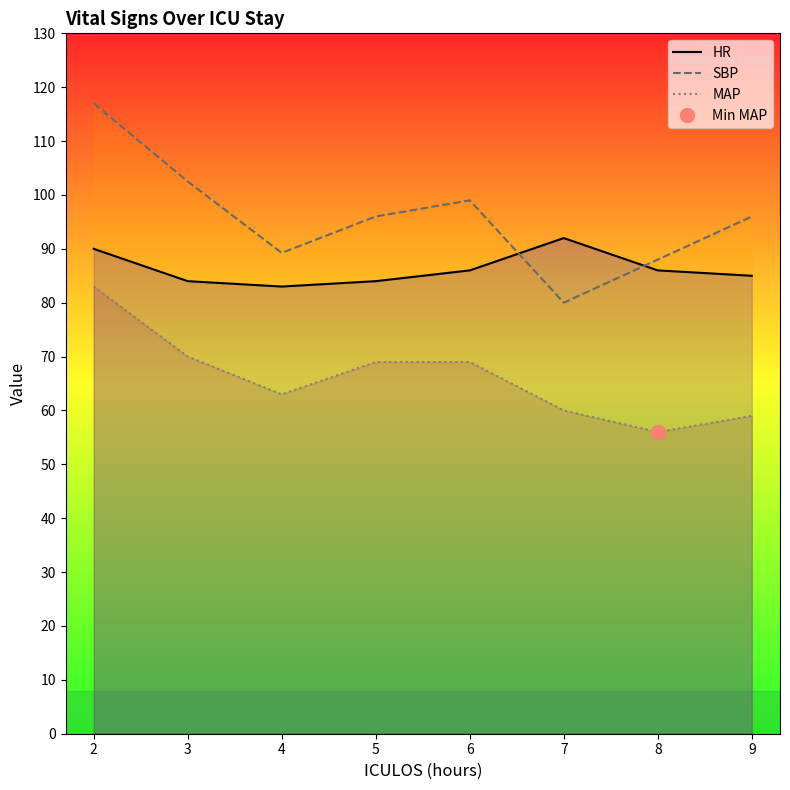

List the labels in order of HR value, smallest first.

4, 3, 5, 9, 6, 8, 2, 7